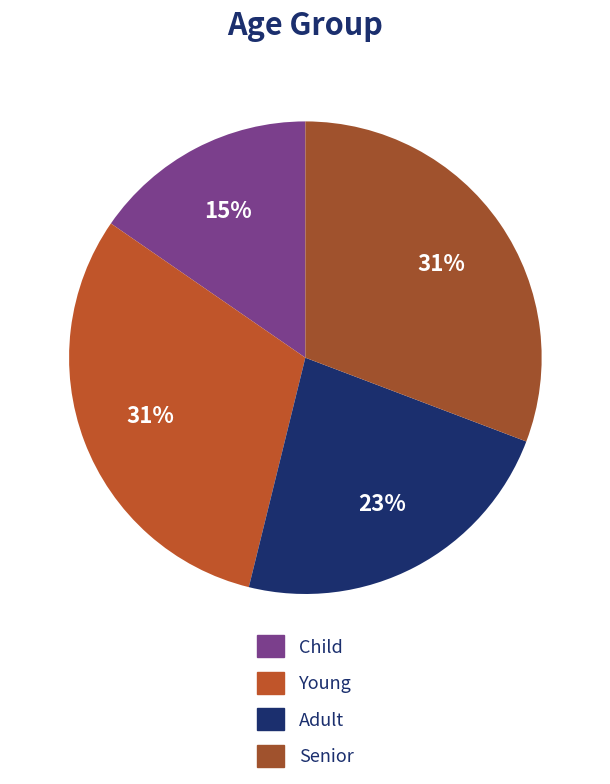

True or false: Child accounts for 15% of the total.

True